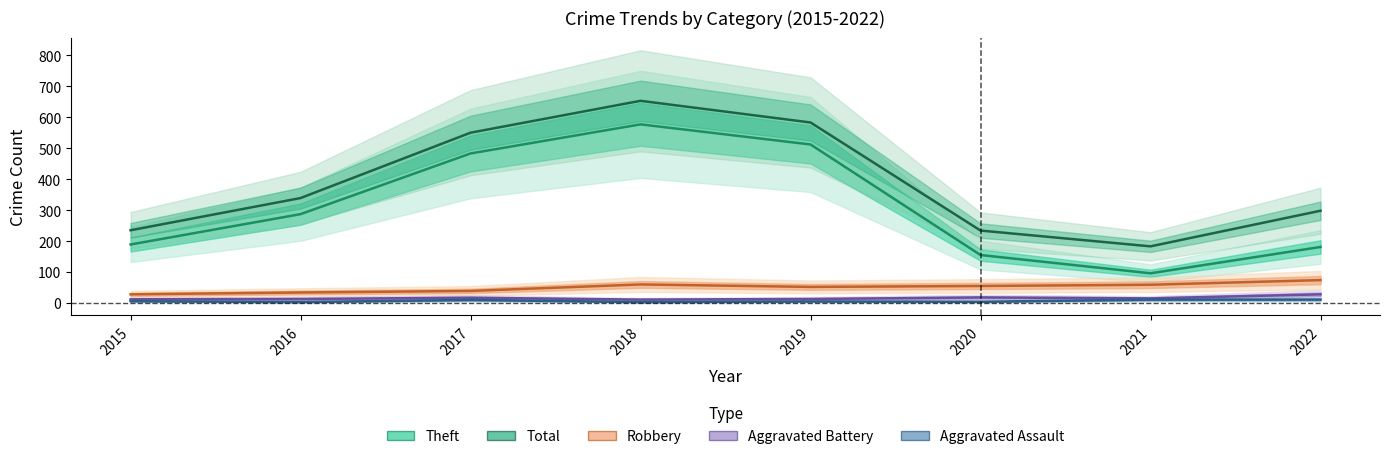

The value of Aggravated Battery at 2016 is 13. True or false?

True